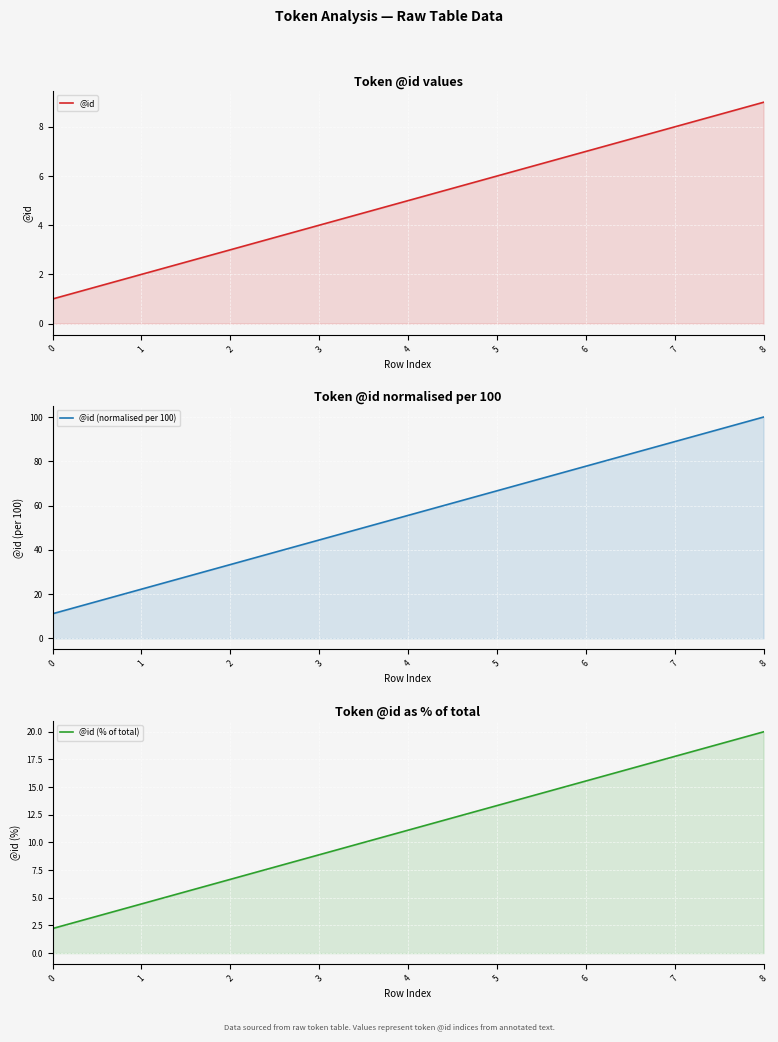

What is the highest value of the @id (% of total) series?

20.0